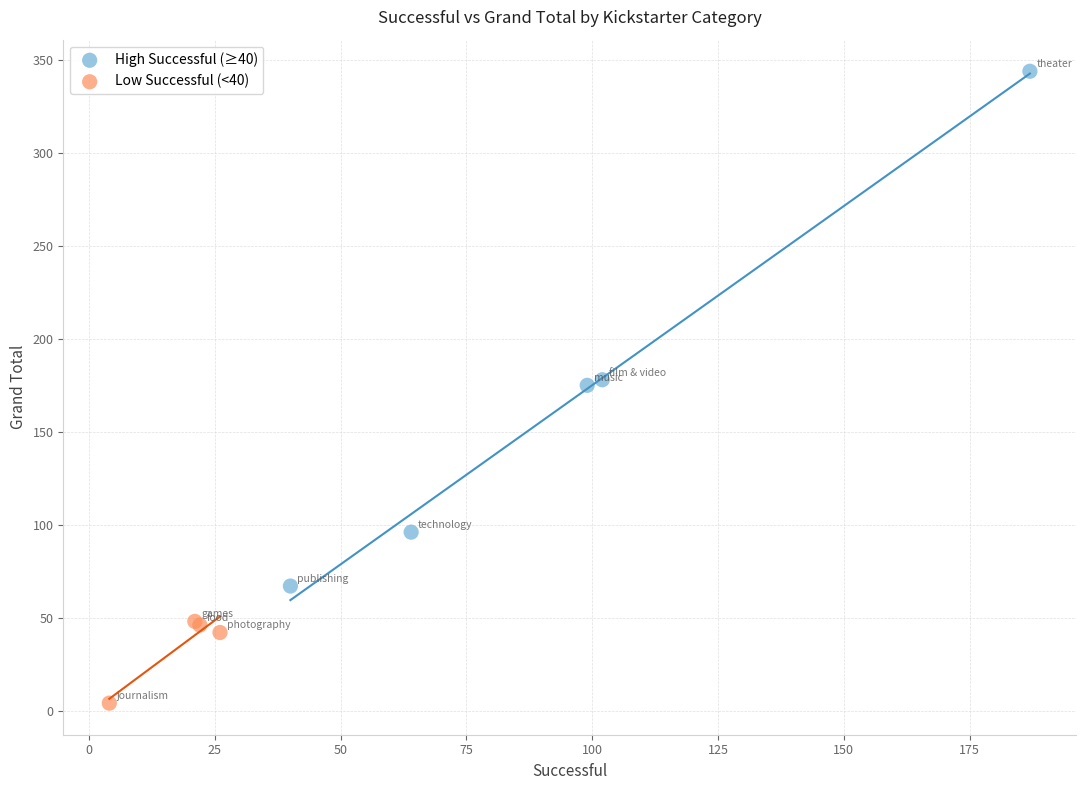

Which series has the largest Y range (max minus min)?

High Successful (≥40)